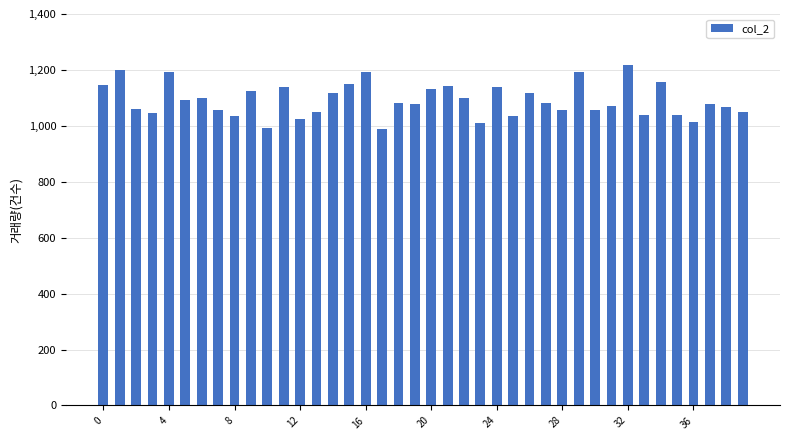

What is the minimum value shown in the chart?

990